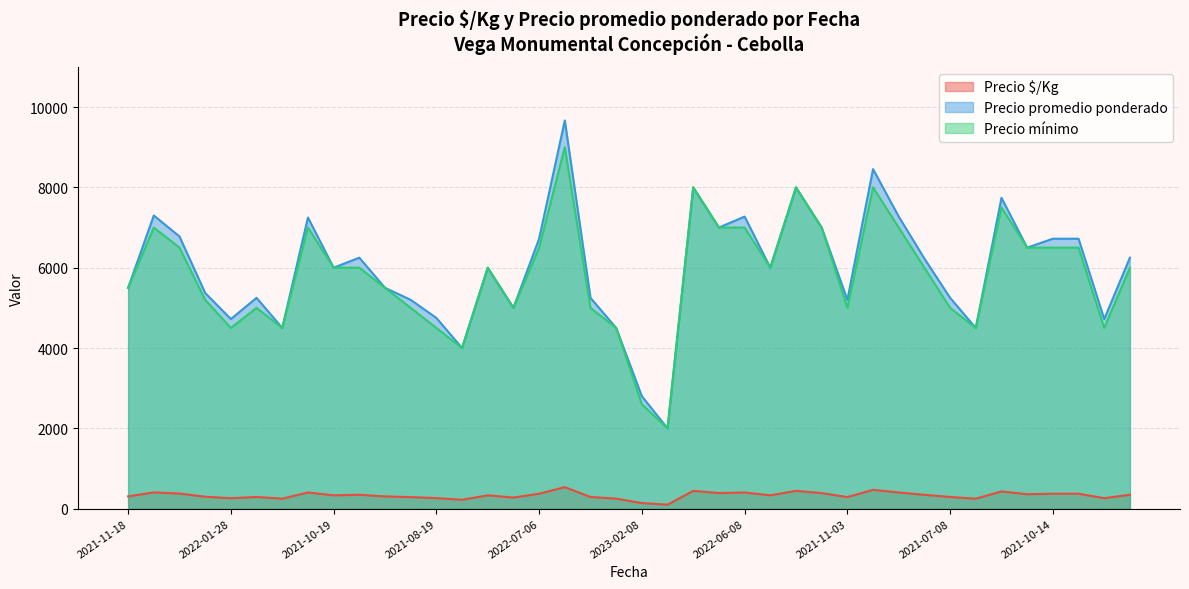

Rank the series by their maximum value, from highest to lowest.

Precio promedio ponderado, Precio mínimo, Precio $/Kg